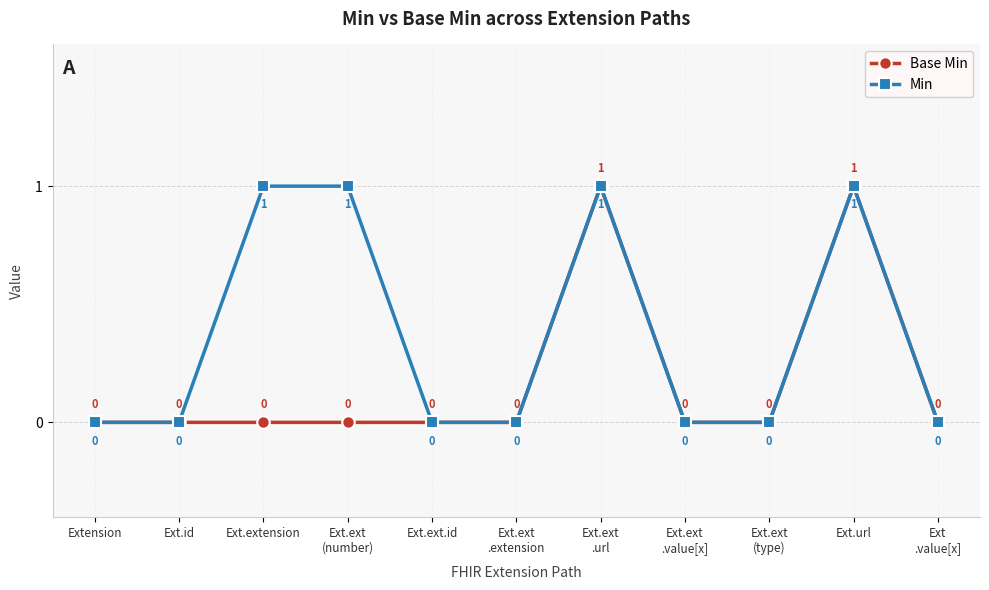

List the series in order of their overall mean, highest first.

Min, Base Min